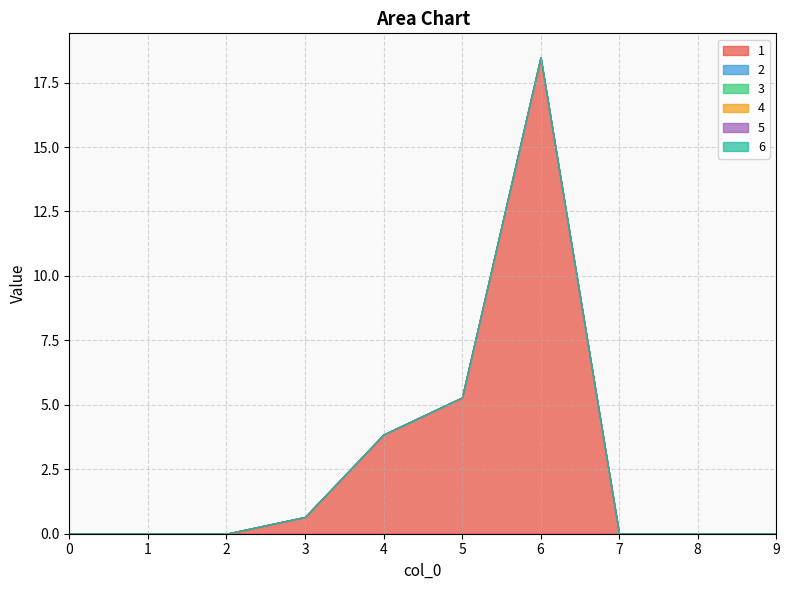

Reading right to left, transcribe all the data shown in this chart.

1: 9=0.0	8=0.0	7=0.0	6=18.5	5=5.3	4=3.8	3=0.6	2=0.0	1=0.0	0=0.0
2: 9=0.0	8=0.0	7=0.0	6=0.0	5=0.0	4=0.0	3=0.0	2=0.0	1=0.0	0=0.0
3: 9=0.0	8=0.0	7=0.0	6=0.0	5=0.0	4=0.0	3=0.0	2=0.0	1=0.0	0=0.0
4: 9=0.0	8=0.0	7=0.0	6=0.0	5=0.0	4=0.0	3=0.0	2=0.0	1=0.0	0=0.0
5: 9=0.0	8=0.0	7=0.0	6=0.0	5=0.0	4=0.0	3=0.0	2=0.0	1=0.0	0=0.0
6: 9=0.0	8=0.0	7=0.0	6=0.0	5=0.0	4=0.0	3=0.0	2=0.0	1=0.0	0=0.0